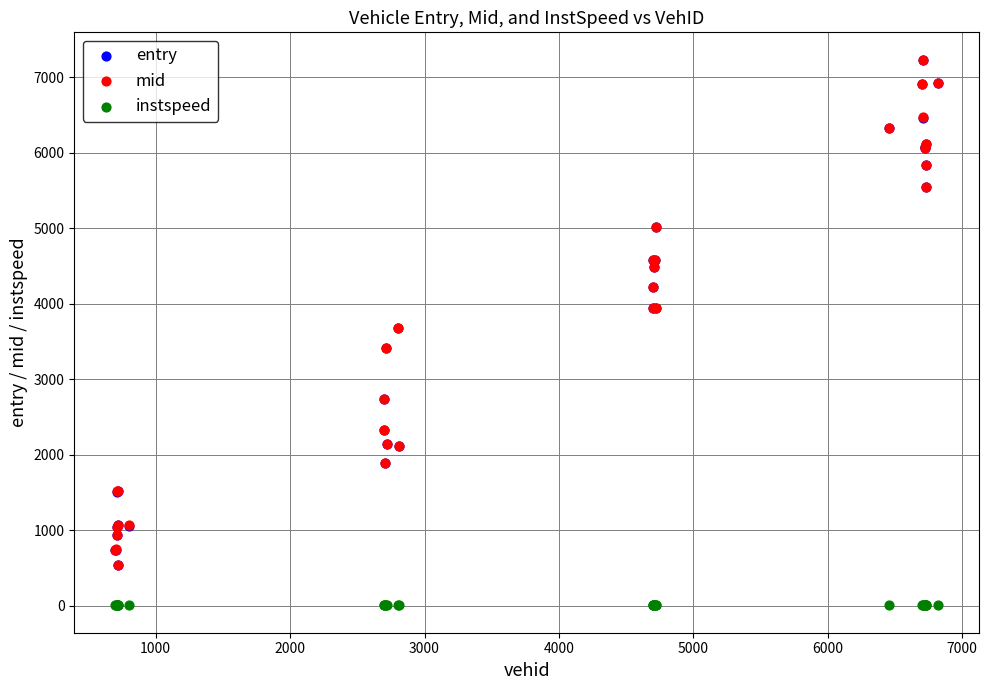

Which series reaches the minimum Y coordinate?

instspeed